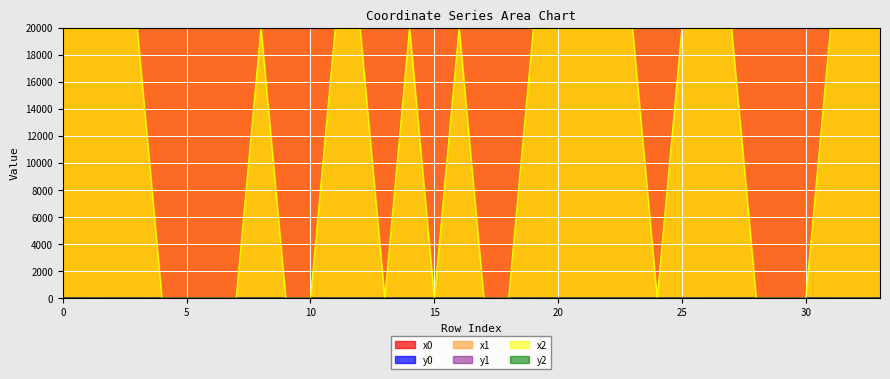

Is the value of x0 at 22 greater than the value of y1 at 24?

Yes